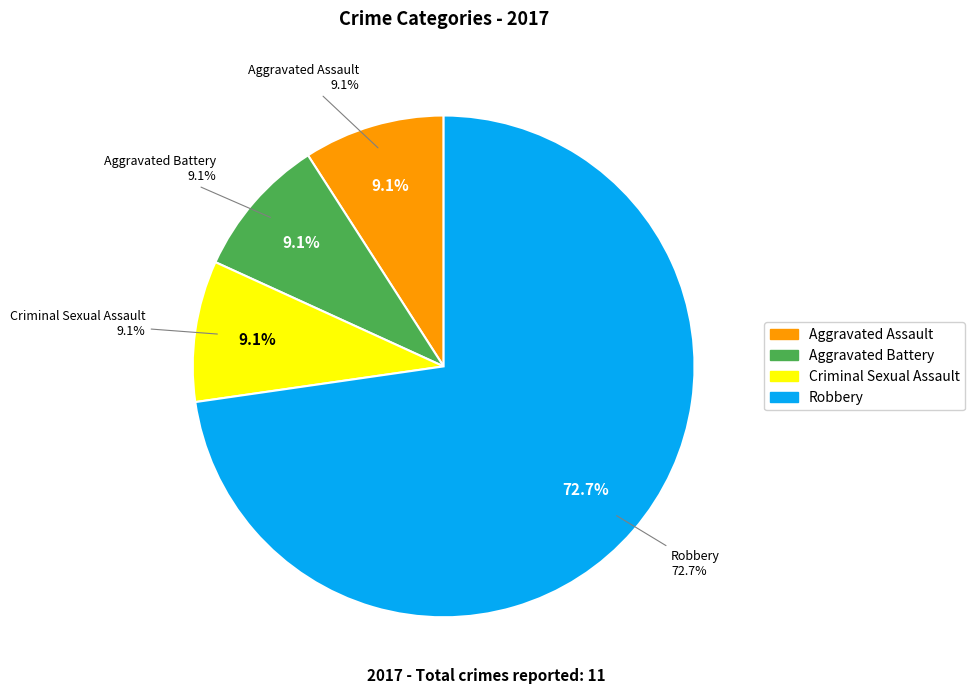

Combined, what portion of the pie is Criminal Sexual Assault and Aggravated Assault?

18.2%